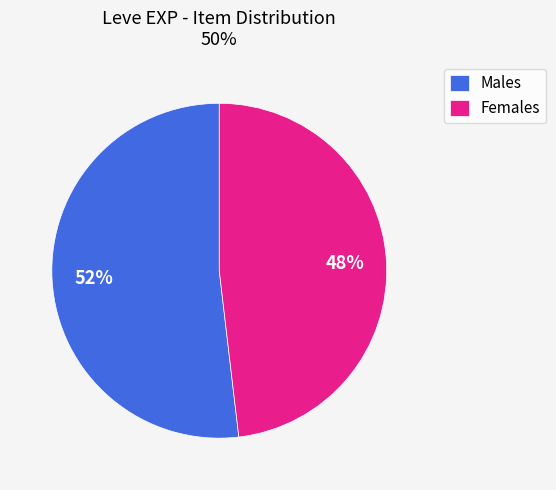

Count the number of slices in the pie.

2